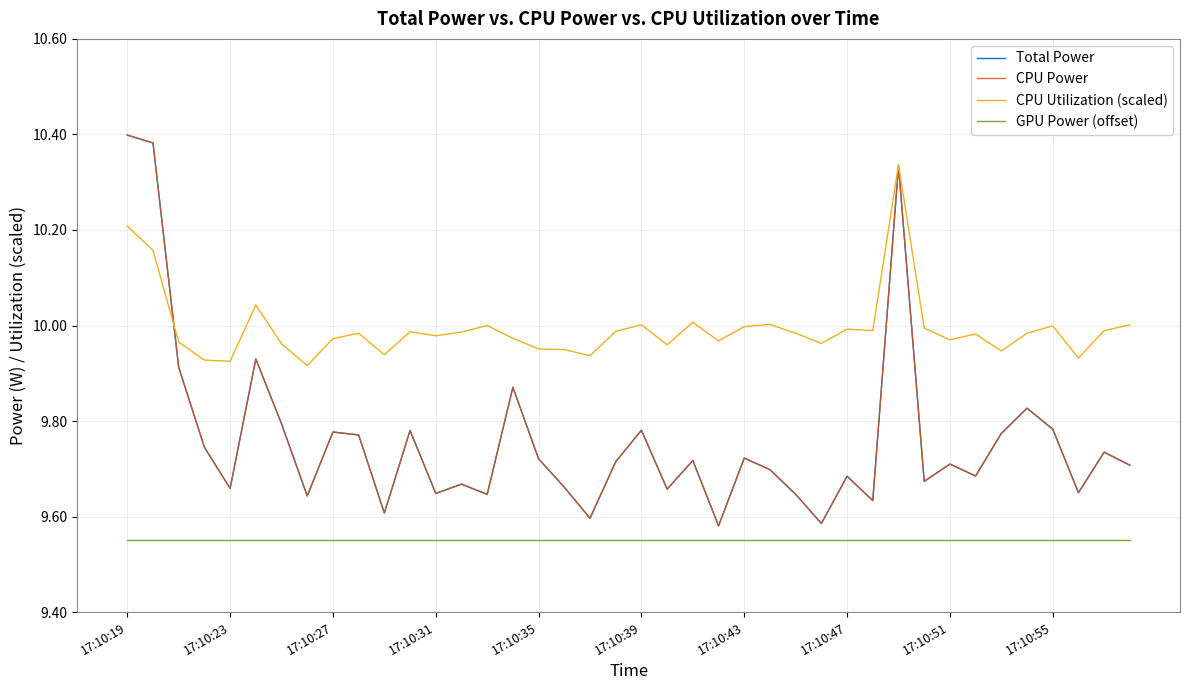

Which series has the largest total across all categories?

CPU Utilization (scaled)